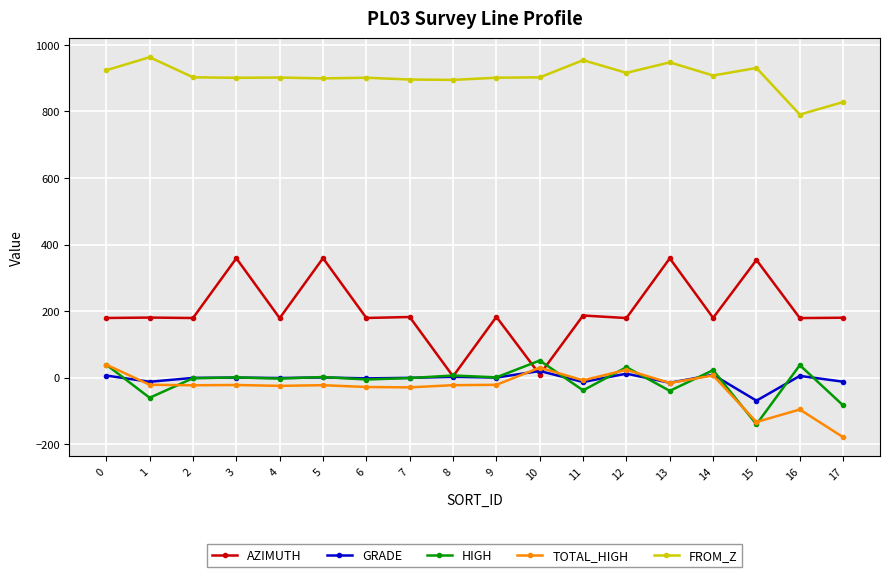

What is the average value of the GRADE series?

-3.8